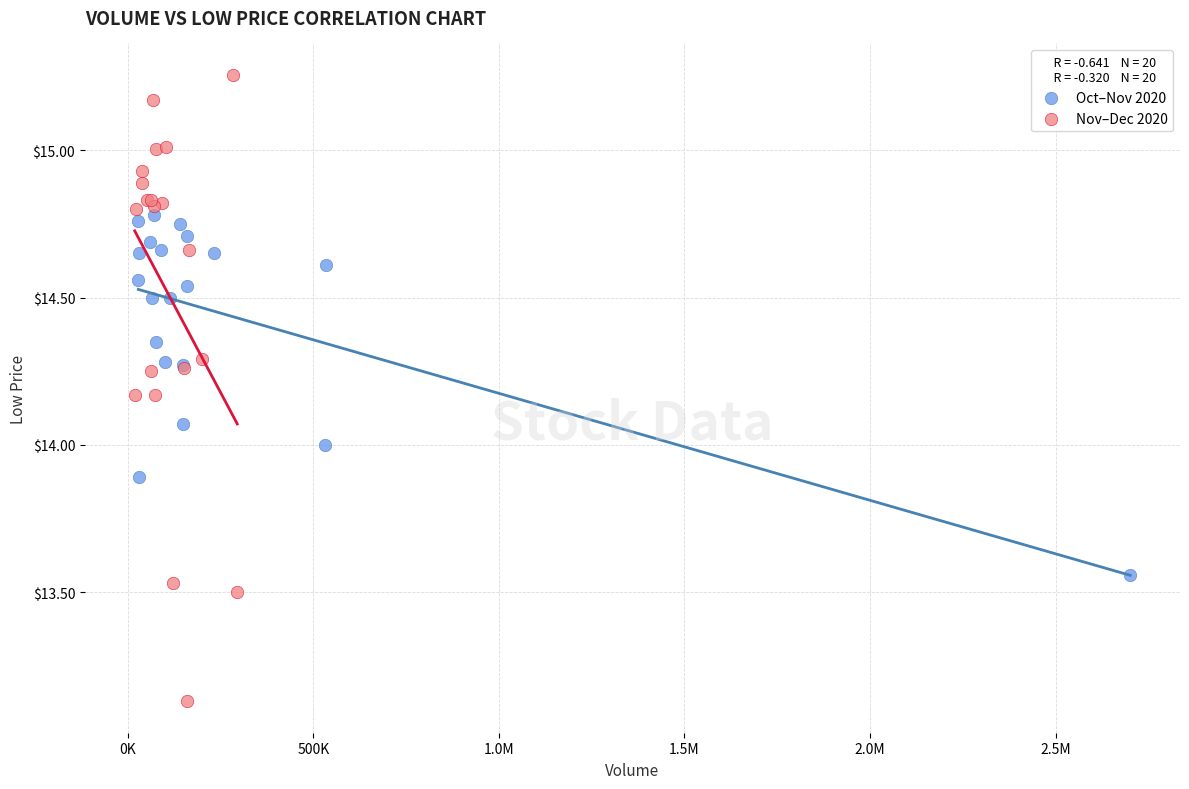

Which series reaches the maximum Y coordinate?

Nov–Dec 2020